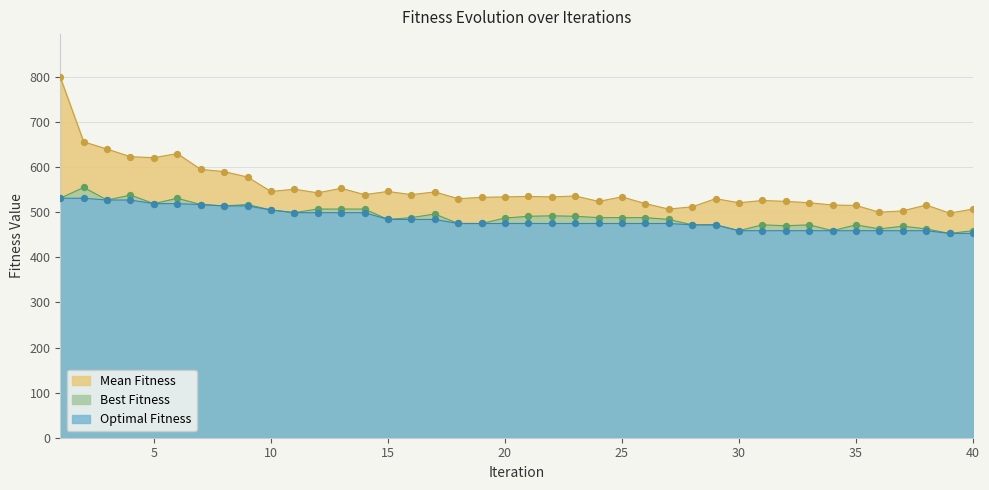

What are all the series names shown in the legend?

Mean Fitness, Best Fitness, Optimal Fitness